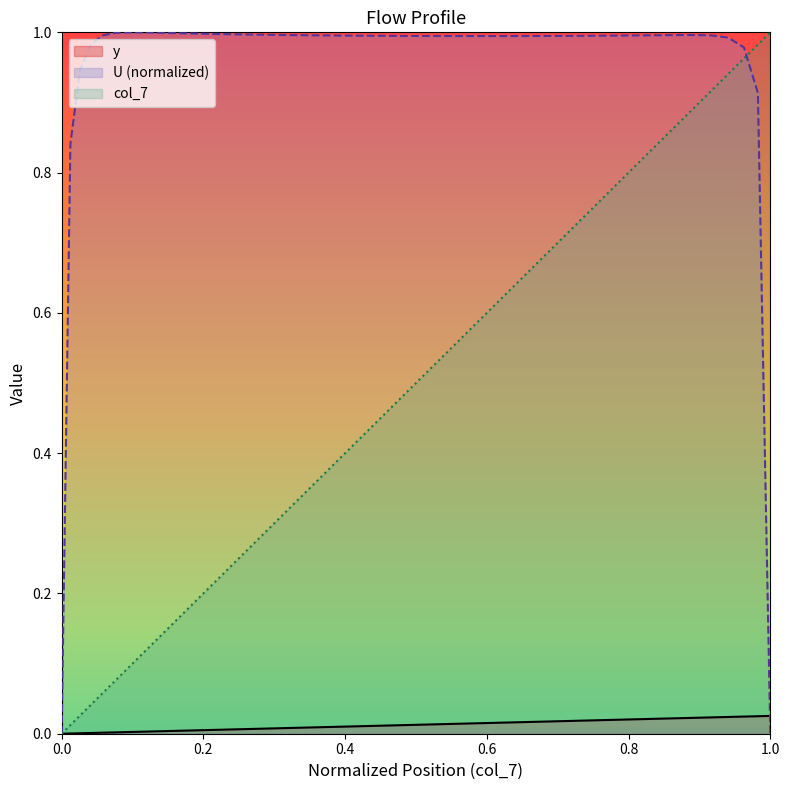

Rank the series by their maximum value, from lowest to highest.

y, U, col_7